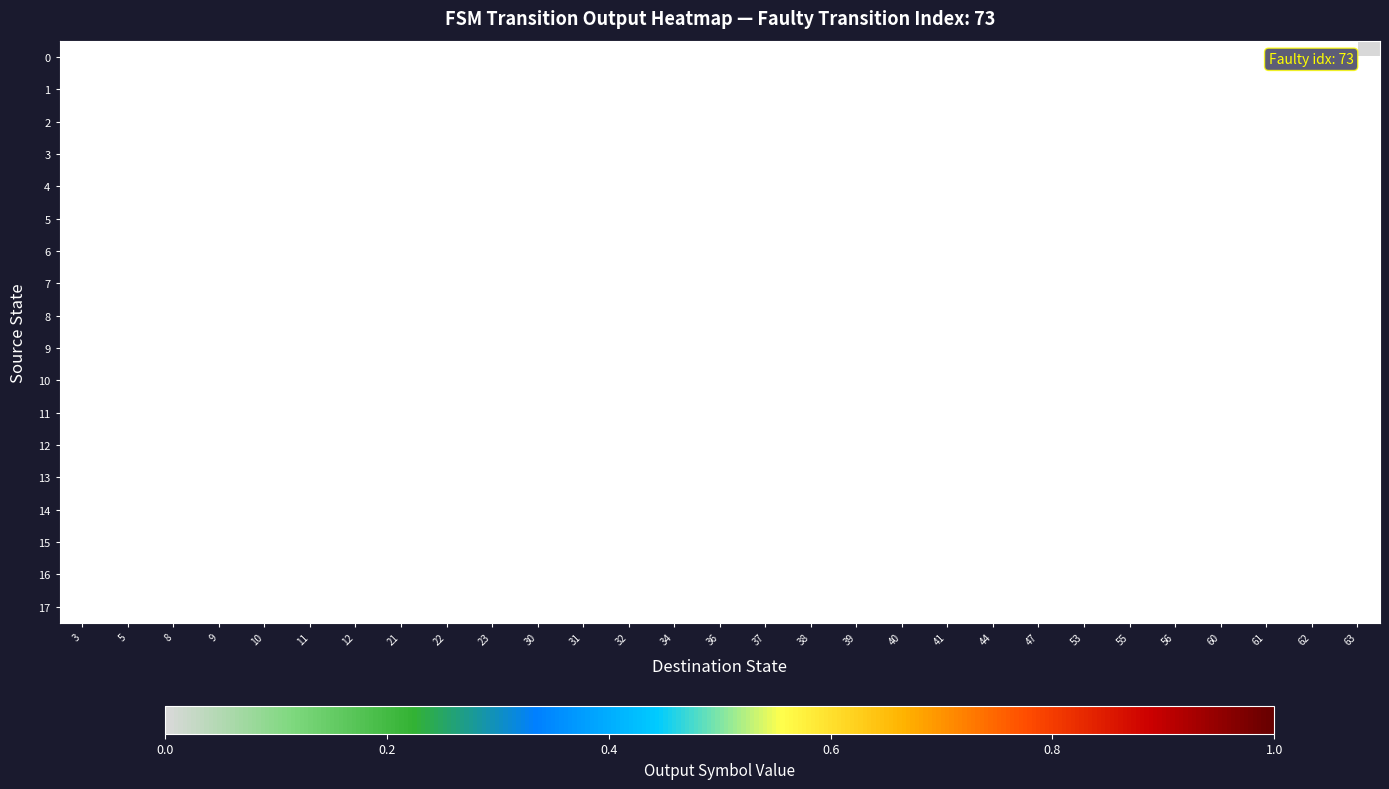

Is the value of row_10 at 39 greater than the value of row_15 at 21?

No